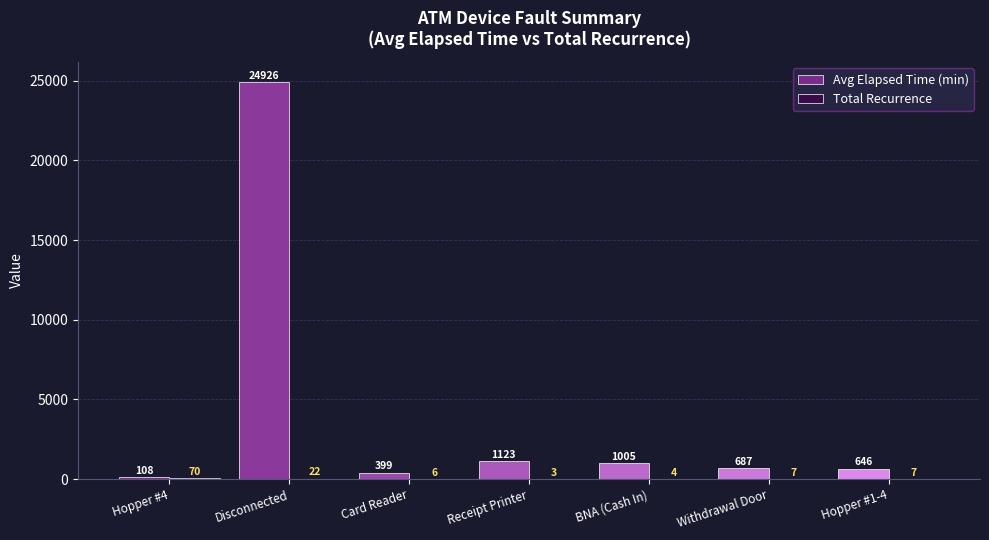

What is the difference between the Avg Elapsed Time (min) values at Receipt Printer and BNA (Cash In)?

118.3